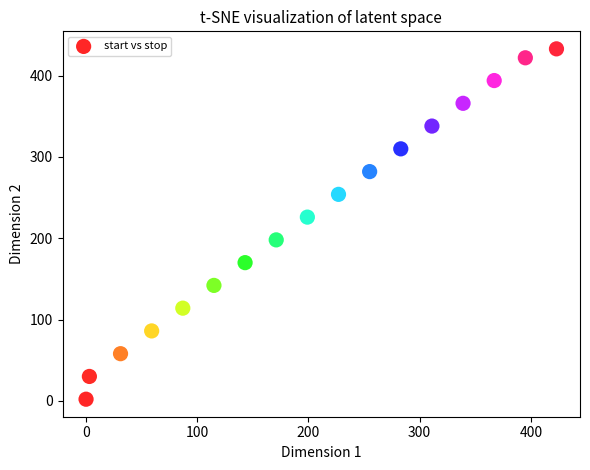

What Y value in the scatter plot is closest to 217?

226